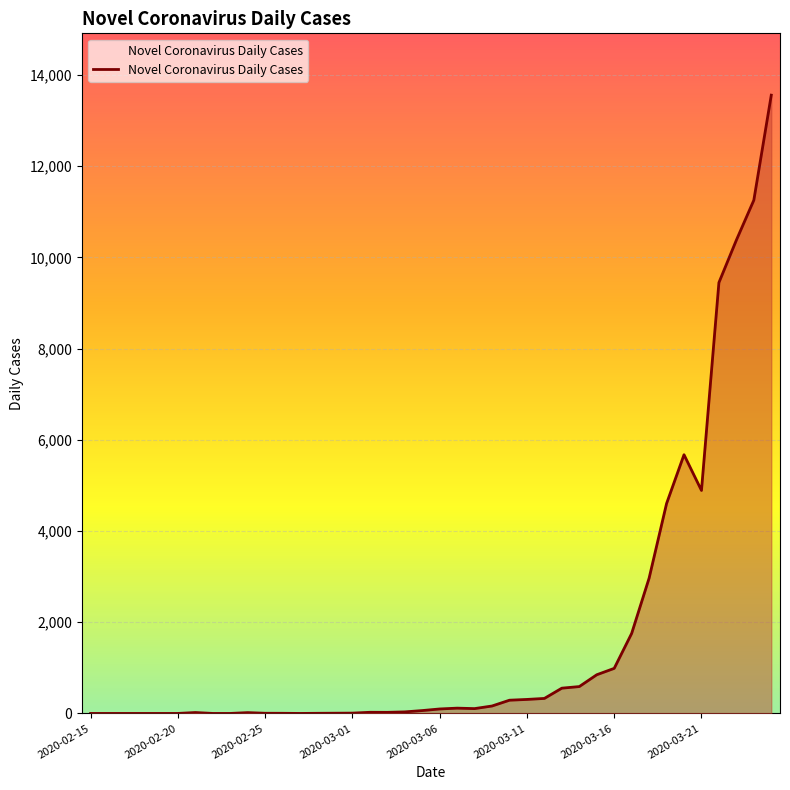

What is the difference between the maximum and minimum values?

13555